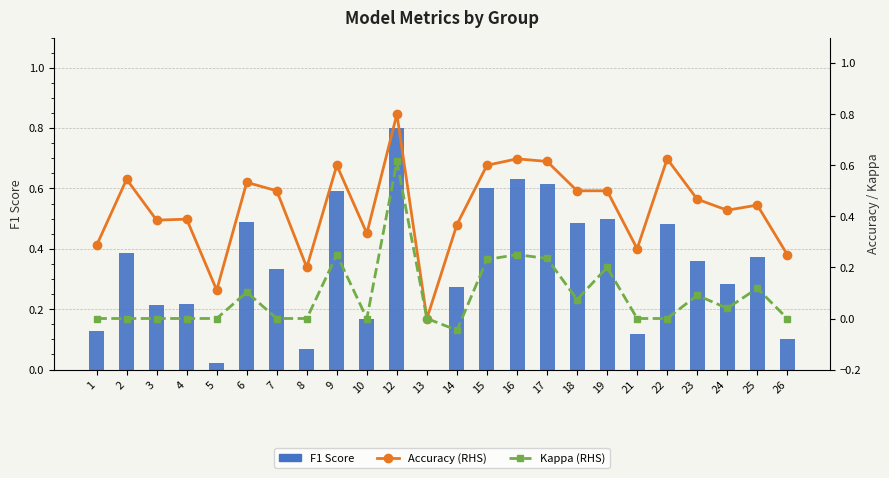

List the series in order of their peak value, lowest first.

Kappa (RHS), F1 Score, Accuracy (RHS)